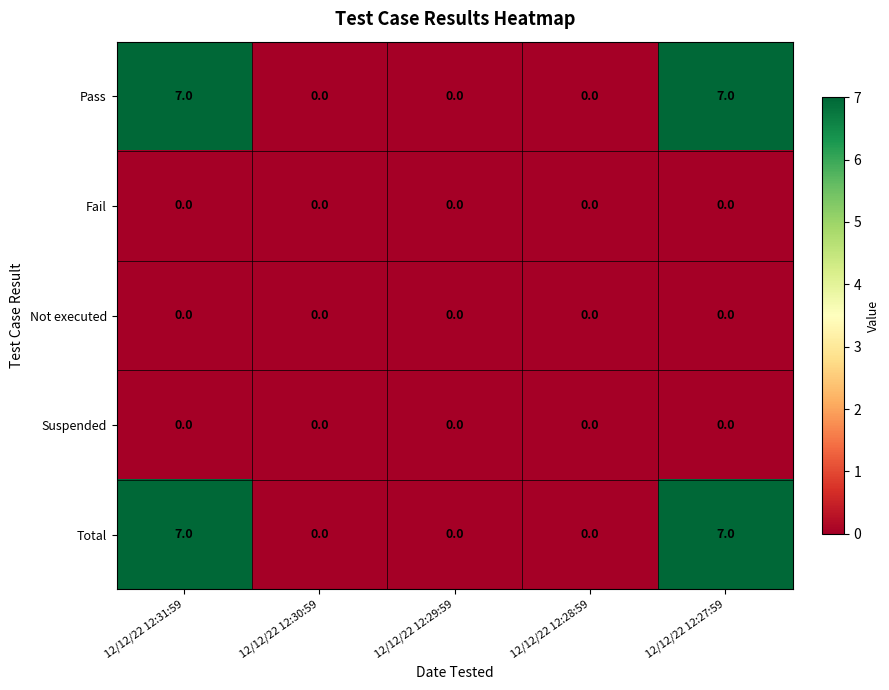

What is the difference between the maximum and second lowest values in the Pass series?

7